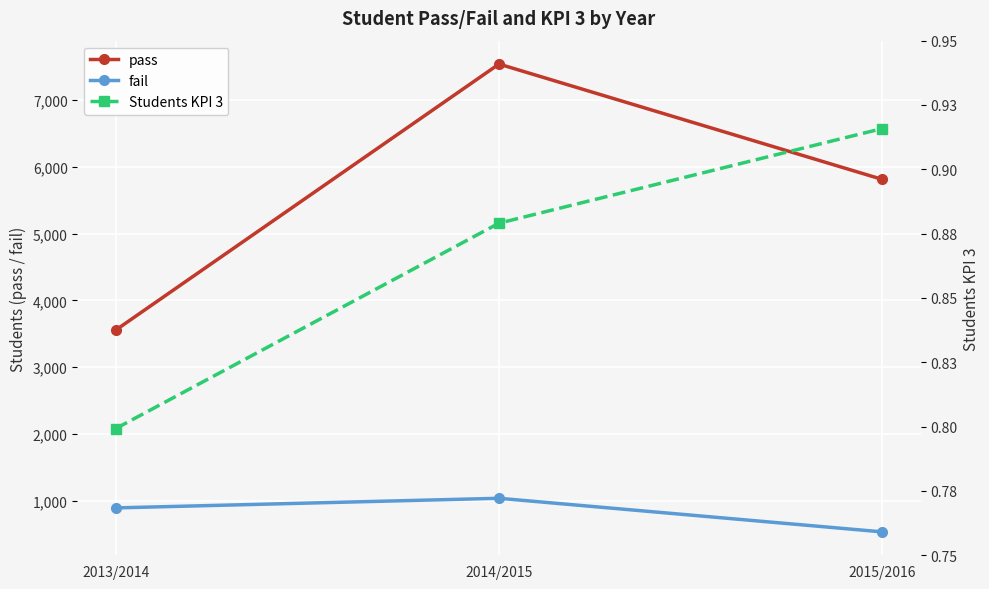

What is the sum of the pass values at 2013/2014 and 2015/2016?

9366